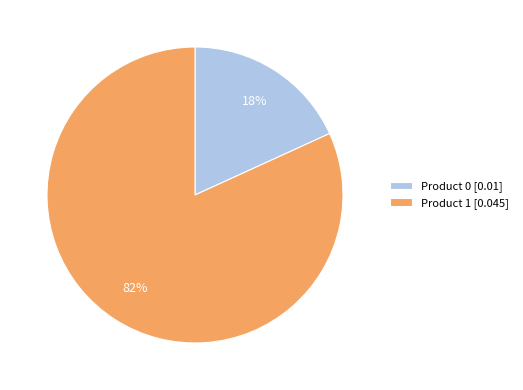

The Product 0 slice represents 25% of the pie. True or false?

False